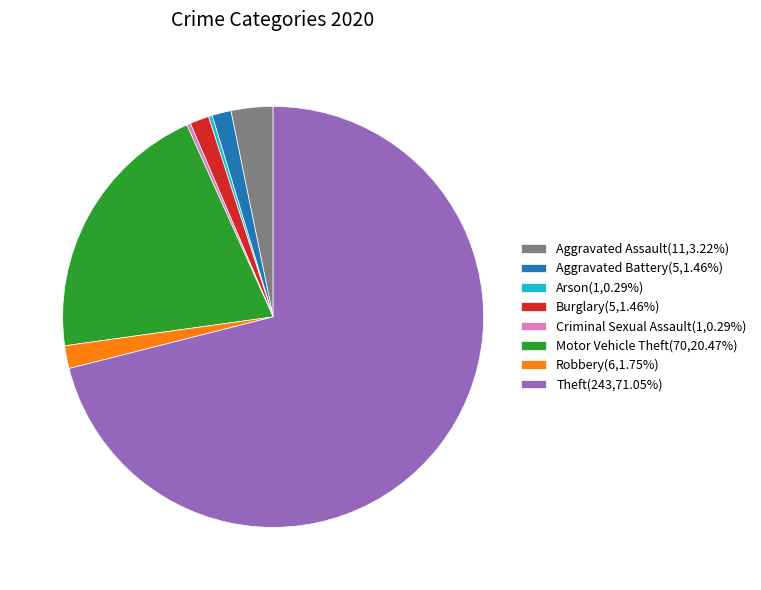

Between Robbery and Motor Vehicle Theft, which is larger?

Motor Vehicle Theft